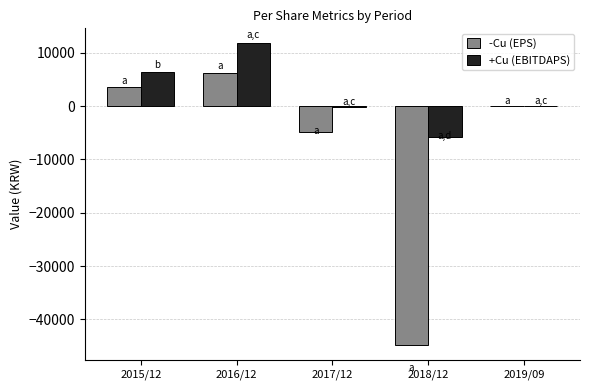

What is the maximum value for +Cu (EBITDAPS)?

11781